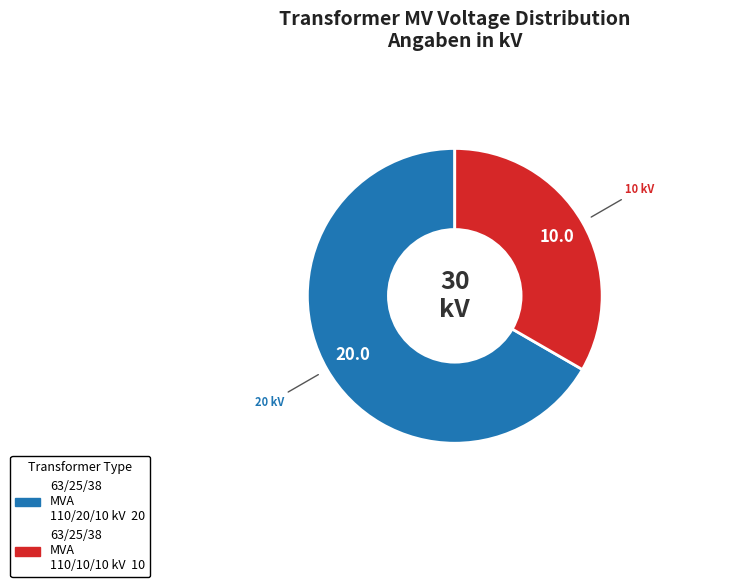

Approximately how many times larger is the value at 63/25/38 MVA 110/20/10 kV compared to 63/25/38 MVA 110/10/10 kV?

2.0